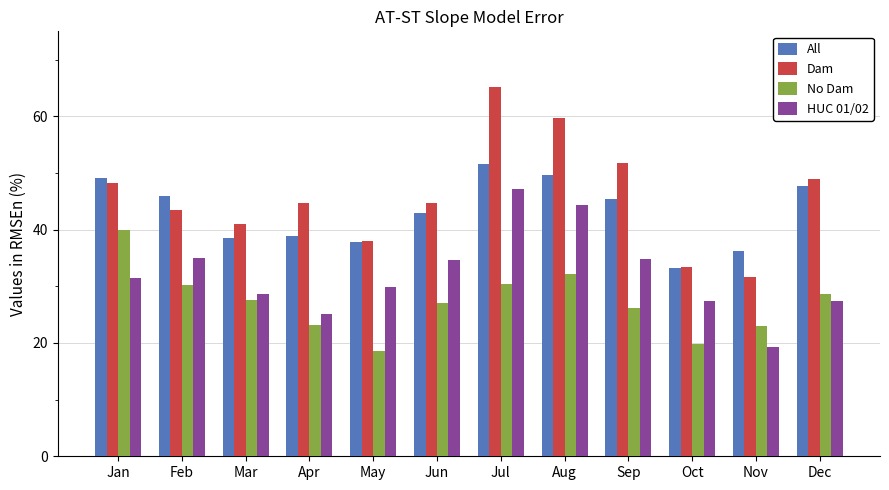

Which category has the lowest value in the All series?

Oct